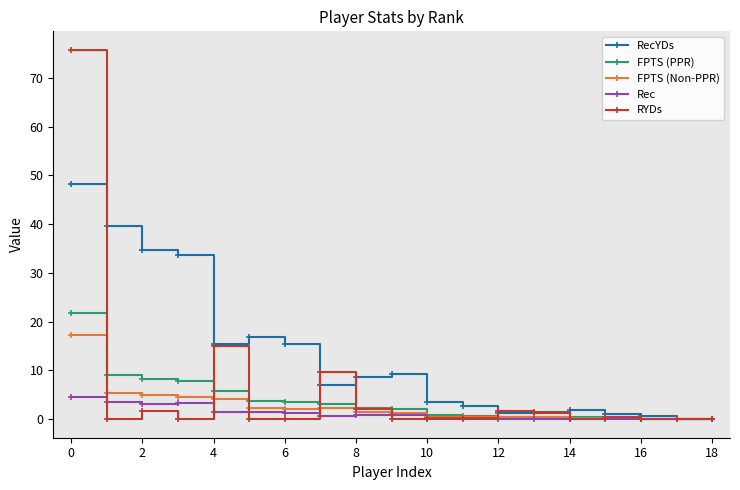

List the series in order of their peak value, highest first.

RYDs, RecYDs, FPTS (PPR), FPTS (Non-PPR), Rec